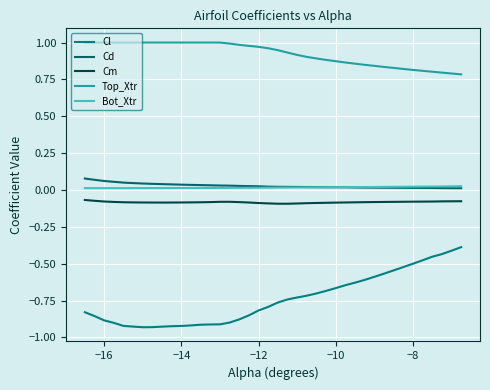

True or false: Cm and Top_Xtr intersect in this chart.

False